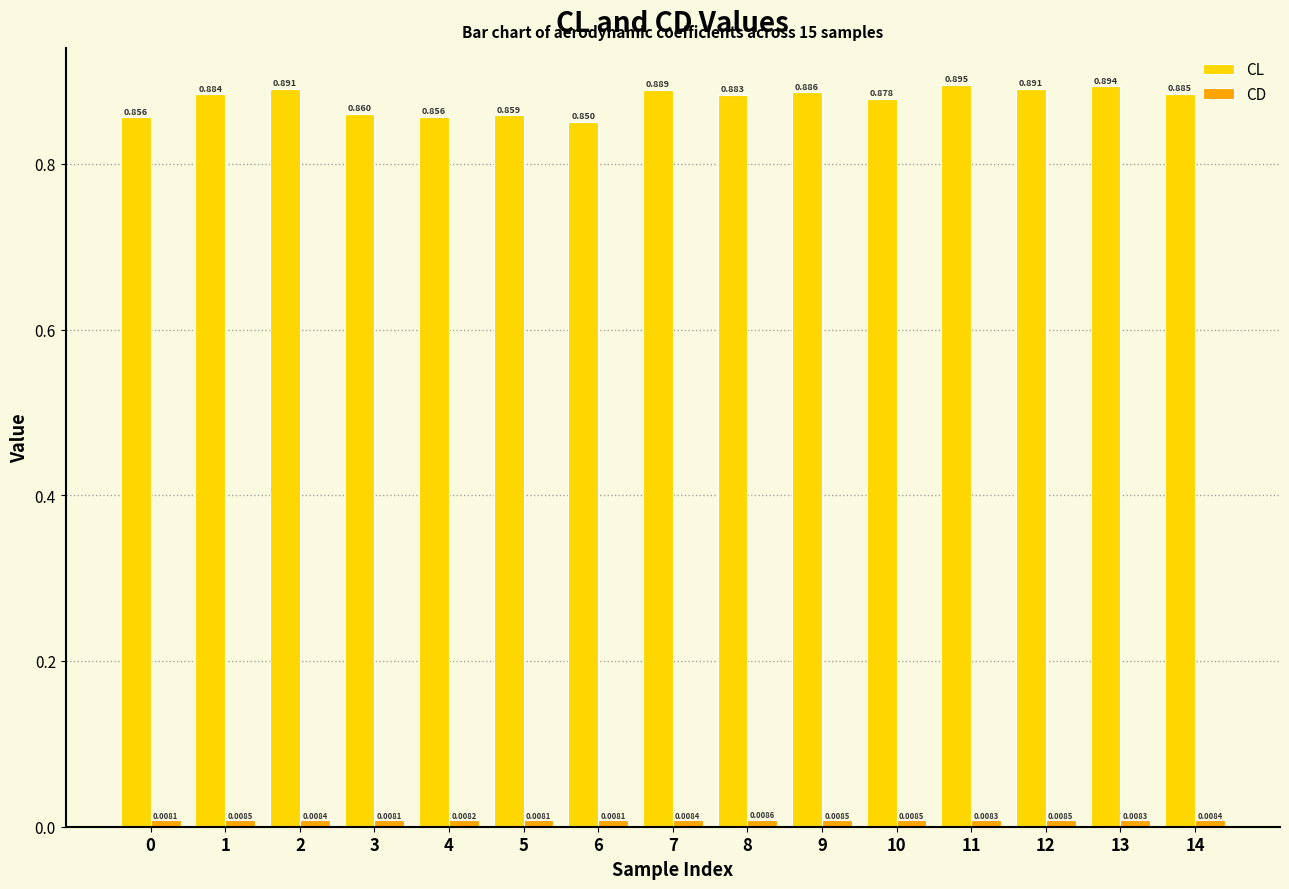

Between 11 and 12, which series saw the biggest shift?

CL